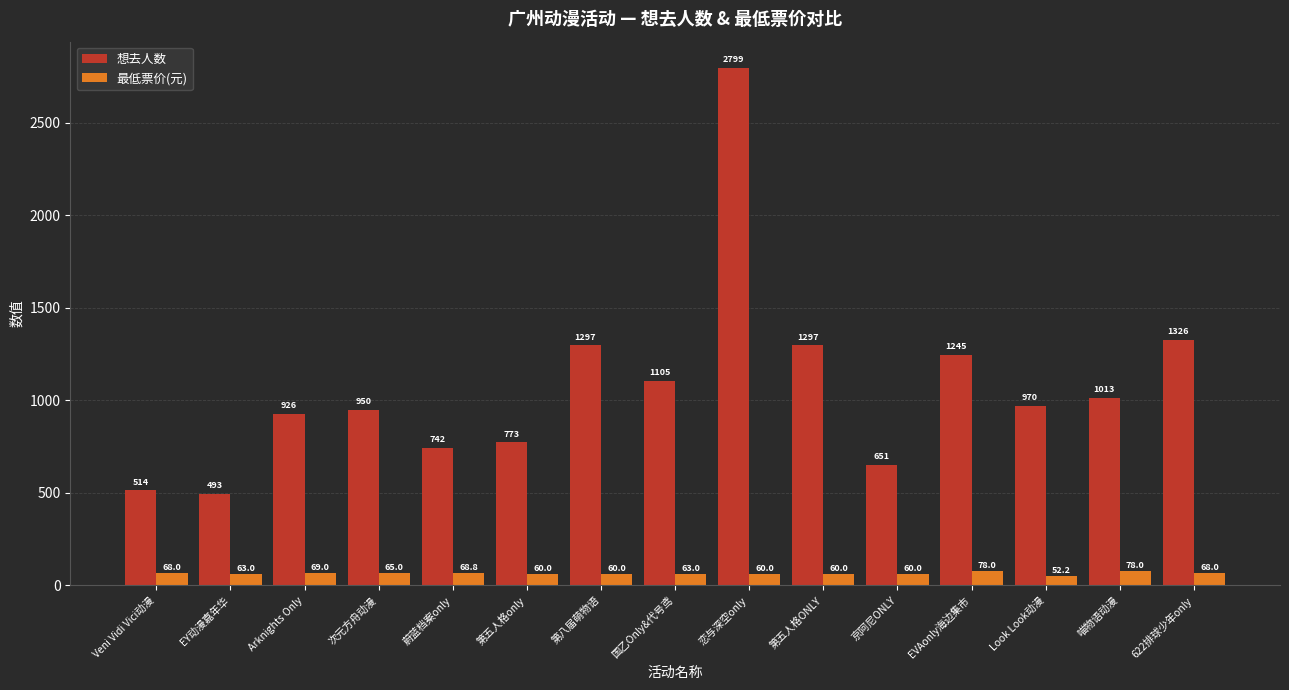

How many bars are there in total?

30